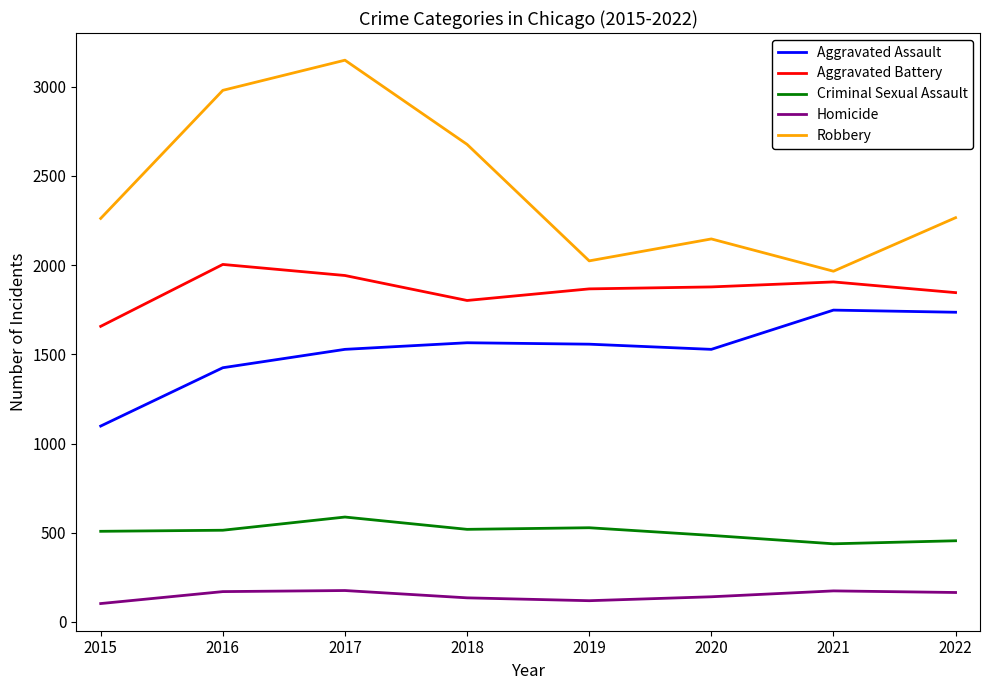

What is the maximum value shown in the chart?

3149